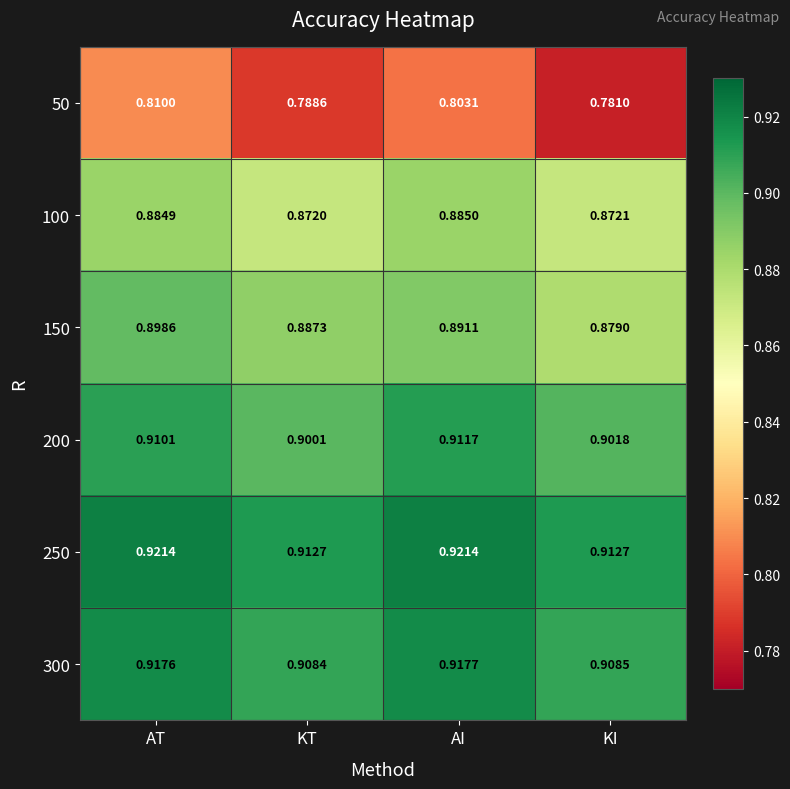

At which label does 300 reach its peak?

AI